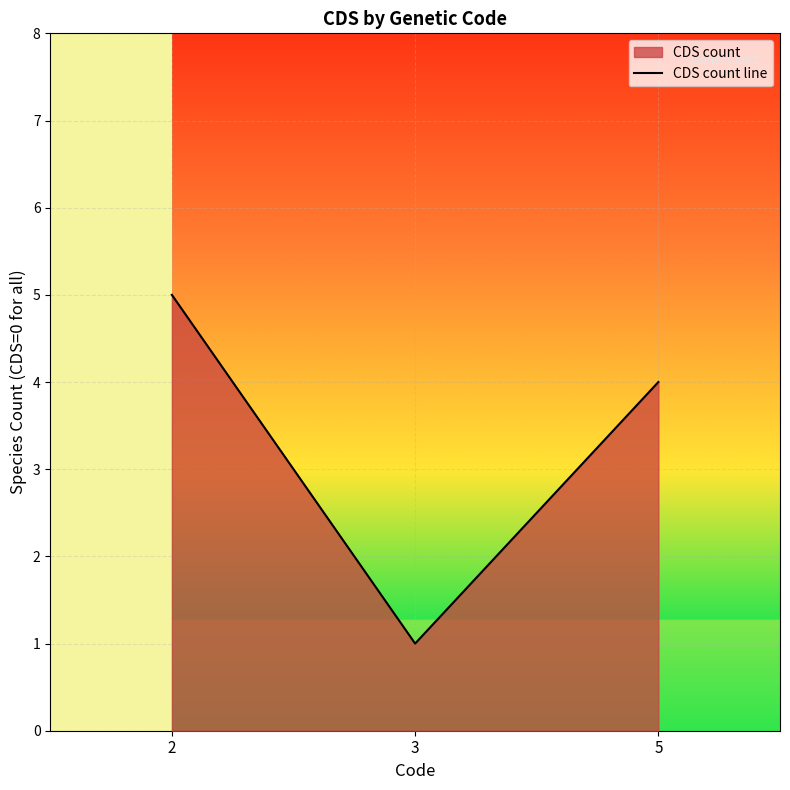

What is the value of the 3rd point from the left?

4